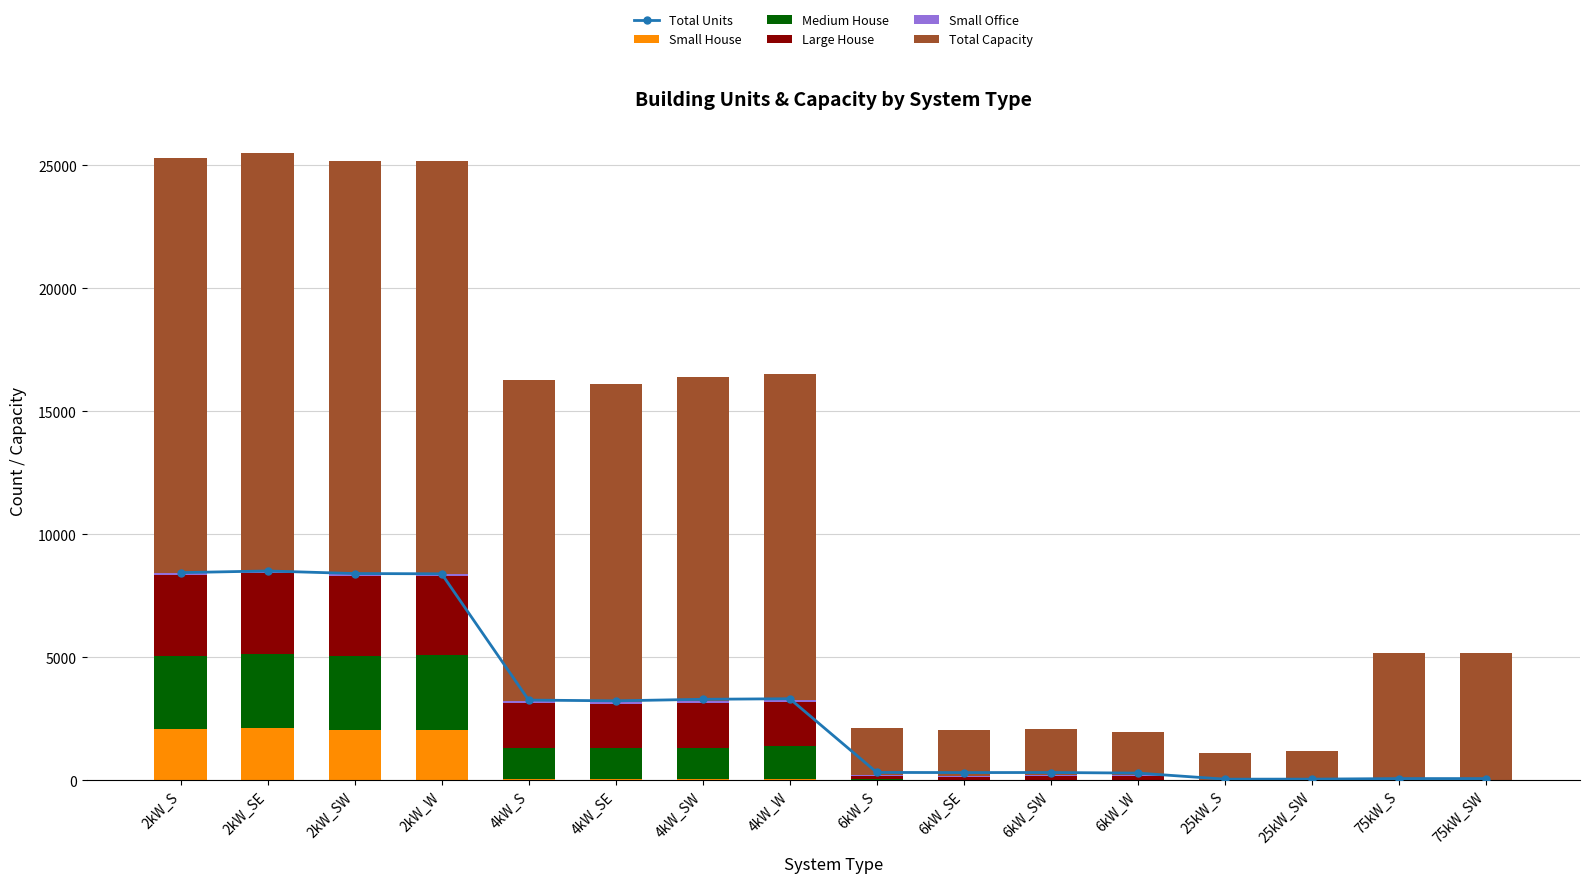

Reading left to right, list all the values displayed in this chart.

Total Units: 2kW_S=8443	2kW_SE=8511	2kW_SW=8406	2kW_W=8395	4kW_S=3261	4kW_SE=3230	4kW_SW=3293	4kW_W=3316	6kW_S=319	6kW_SE=313	6kW_SW=316	6kW_W=292	25kW_S=45	25kW_SW=47	75kW_S=69	75kW_SW=69
Small House: 2kW_S=2075	2kW_SE=2114	2kW_SW=2027	2kW_W=2033	4kW_S=58	4kW_SE=37	4kW_SW=52	4kW_W=59	6kW_S=0	6kW_SE=0	6kW_SW=0	6kW_W=0	25kW_S=0	25kW_SW=0	75kW_S=0	75kW_SW=0
Medium House: 2kW_S=2984	2kW_SE=3011	2kW_SW=3026	2kW_W=3056	4kW_S=1261	4kW_SE=1284	4kW_SW=1246	4kW_W=1318	6kW_S=32	6kW_SE=19	6kW_SW=31	6kW_W=30	25kW_S=0	25kW_SW=0	75kW_S=0	75kW_SW=0
Large House: 2kW_S=3293	2kW_SE=3308	2kW_SW=3267	2kW_W=3218	4kW_S=1808	4kW_SE=1778	4kW_SW=1842	4kW_W=1812	6kW_S=139	6kW_SE=133	6kW_SW=127	6kW_W=137	25kW_S=0	25kW_SW=0	75kW_S=0	75kW_SW=0
Small Office: 2kW_S=60	2kW_SE=56	2kW_SW=61	2kW_W=63	4kW_S=88	4kW_SE=79	4kW_SW=93	4kW_W=75	6kW_S=33	6kW_SE=28	6kW_SW=41	6kW_W=29	25kW_S=0	25kW_SW=0	75kW_S=0	75kW_SW=0
Total Capacity: 2kW_S=16886	2kW_SE=17022	2kW_SW=16812	2kW_W=16790	4kW_S=13044	4kW_SE=12920	4kW_SW=13172	4kW_W=13264	6kW_S=1914	6kW_SE=1878	6kW_SW=1896	6kW_W=1752	25kW_S=1125	25kW_SW=1175	75kW_S=5175	75kW_SW=5175